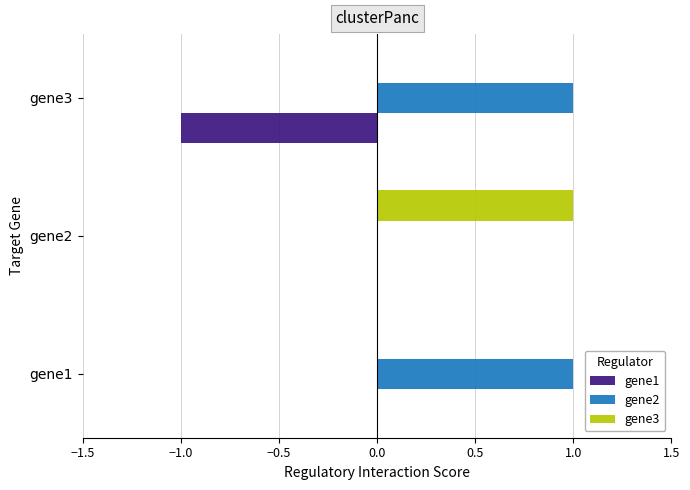

Is it true that gene2 equals 0 at gene1?

False